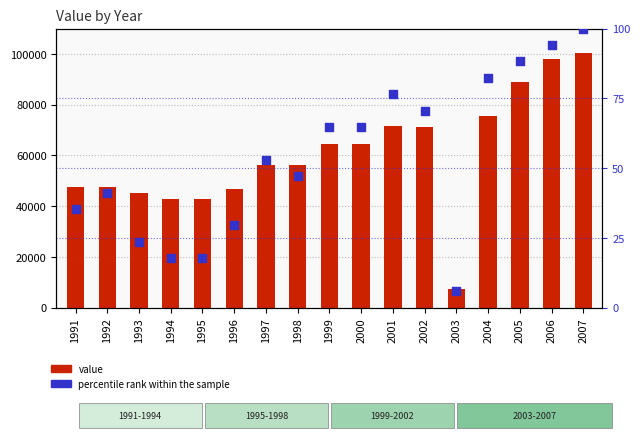

Which series contains the lowest Y value?

percentile rank within the sample